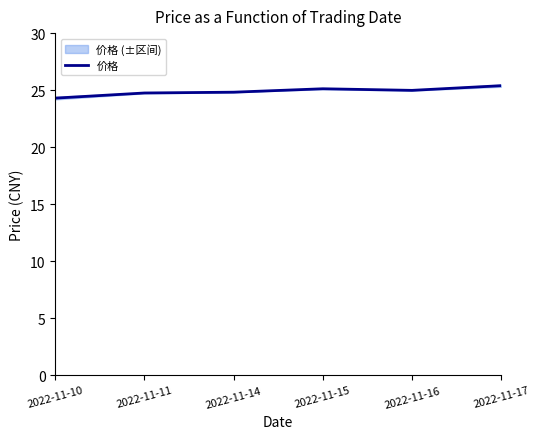

True or false: the data shows 10.6 at 2022-11-14.

False